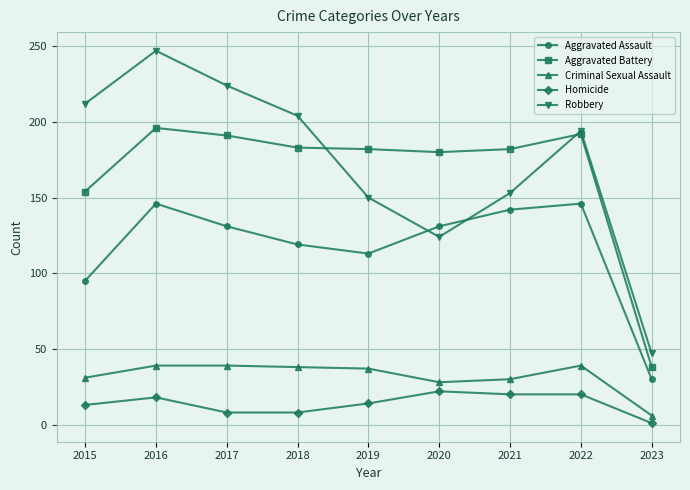

Which series ends up on top after the final intersection of Aggravated Assault and Robbery?

Robbery